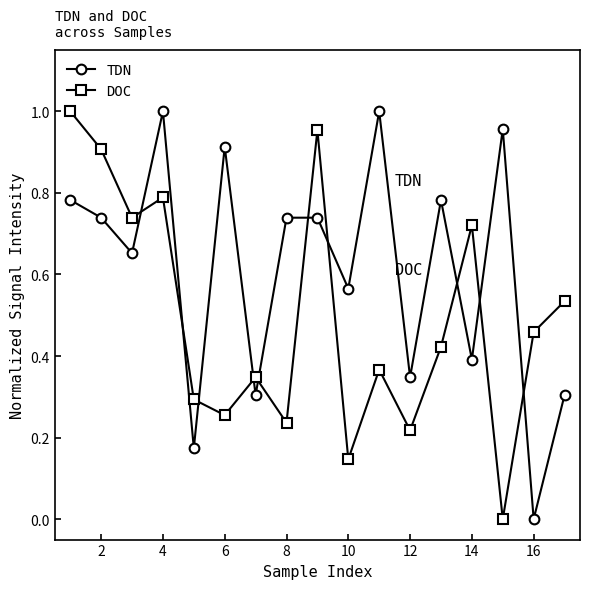

Rank the series by their average value, from lowest to highest.

DOC, TDN